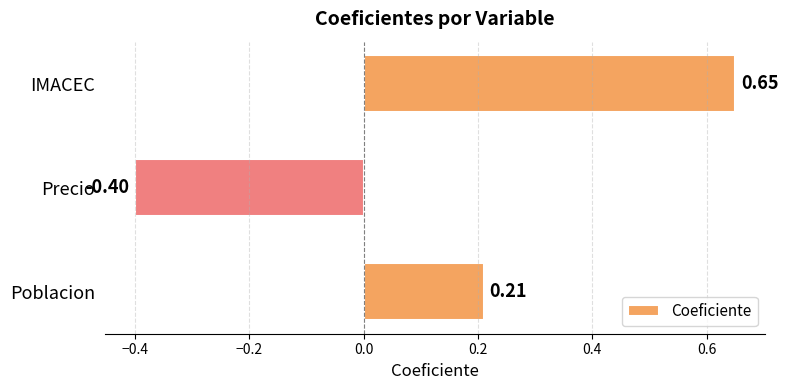

List the labels in order of value, largest first.

IMACEC, Poblacion, Precio